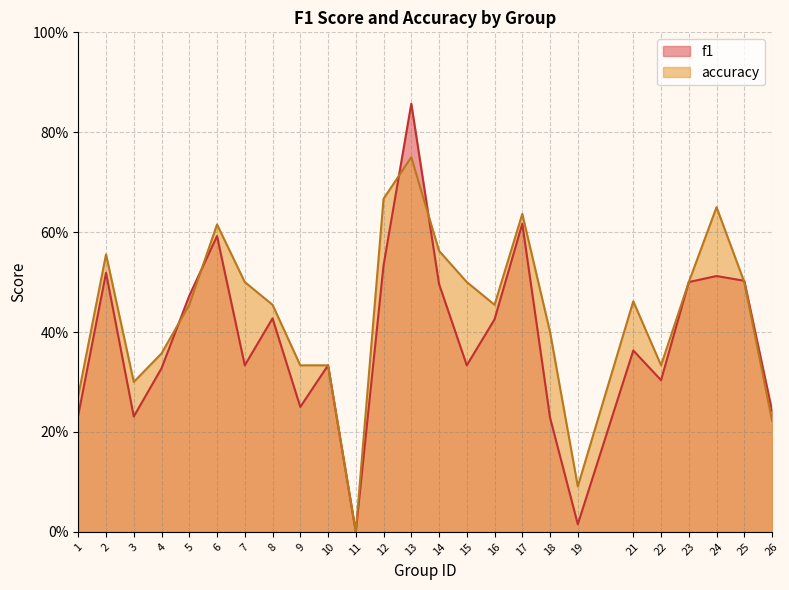

How many interior local valleys does the accuracy series have?

5